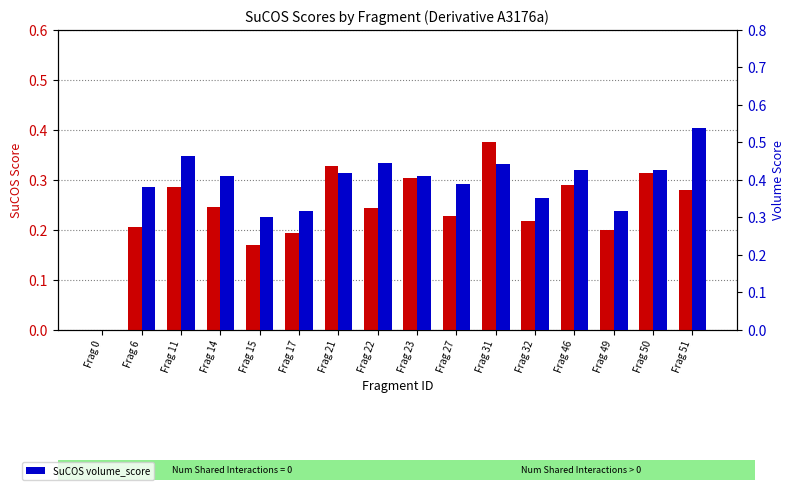

List the labels in order of SuCOS score value, largest first.

Frag 31, Frag 21, Frag 50, Frag 23, Frag 46, Frag 11, Frag 51, Frag 14, Frag 22, Frag 27, Frag 32, Frag 6, Frag 49, Frag 17, Frag 15, Frag 0